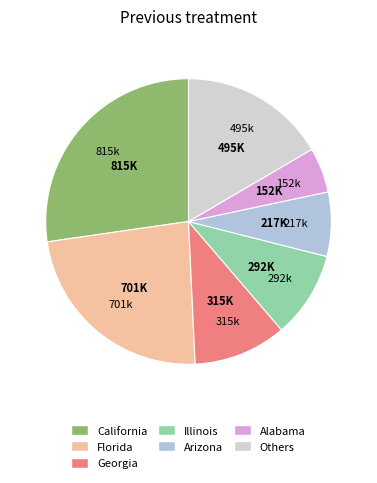

Count the number of slices in the pie.

7